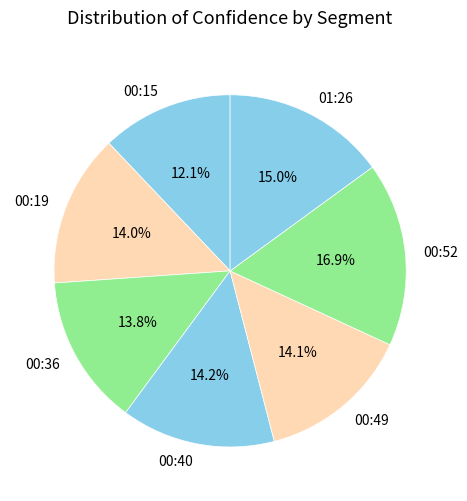

To the nearest percent, what is the difference between the largest and smallest slice percentages?

5%